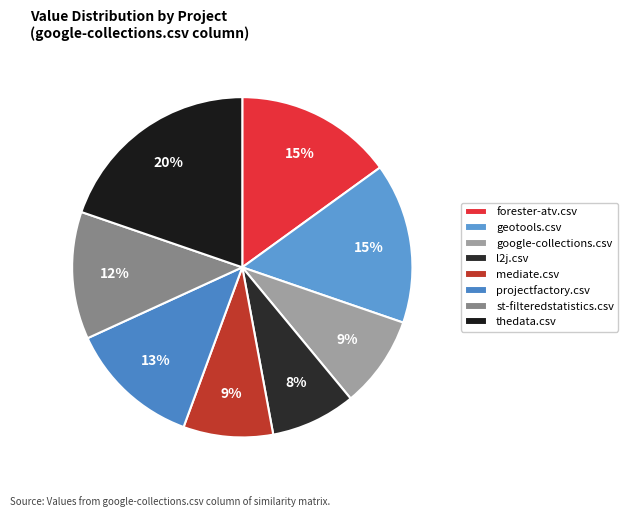

Count the number of slices in the pie.

8